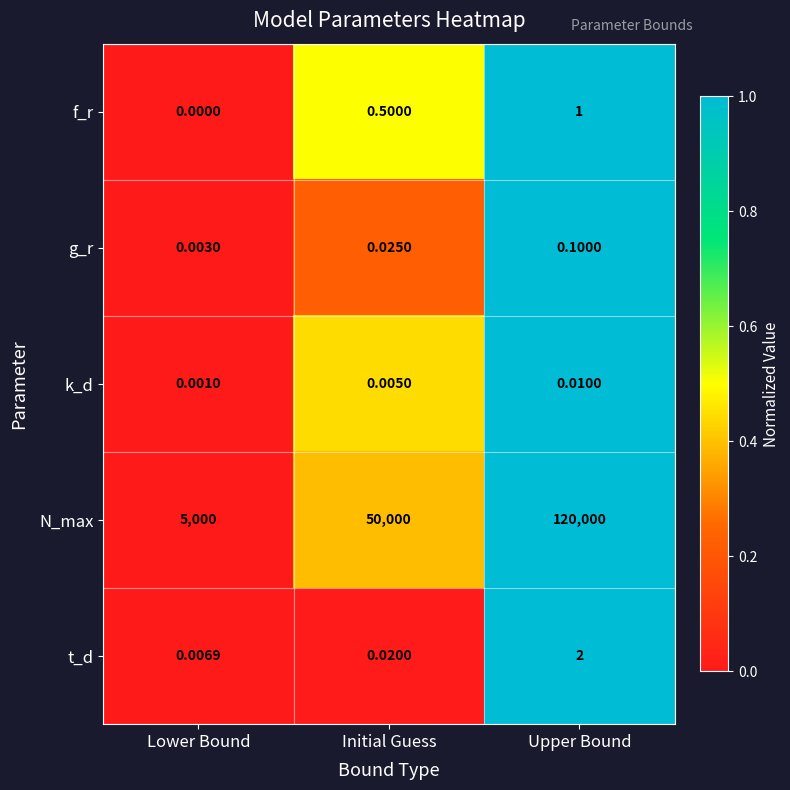

At which category is the sum across all series the highest?

Upper Bound